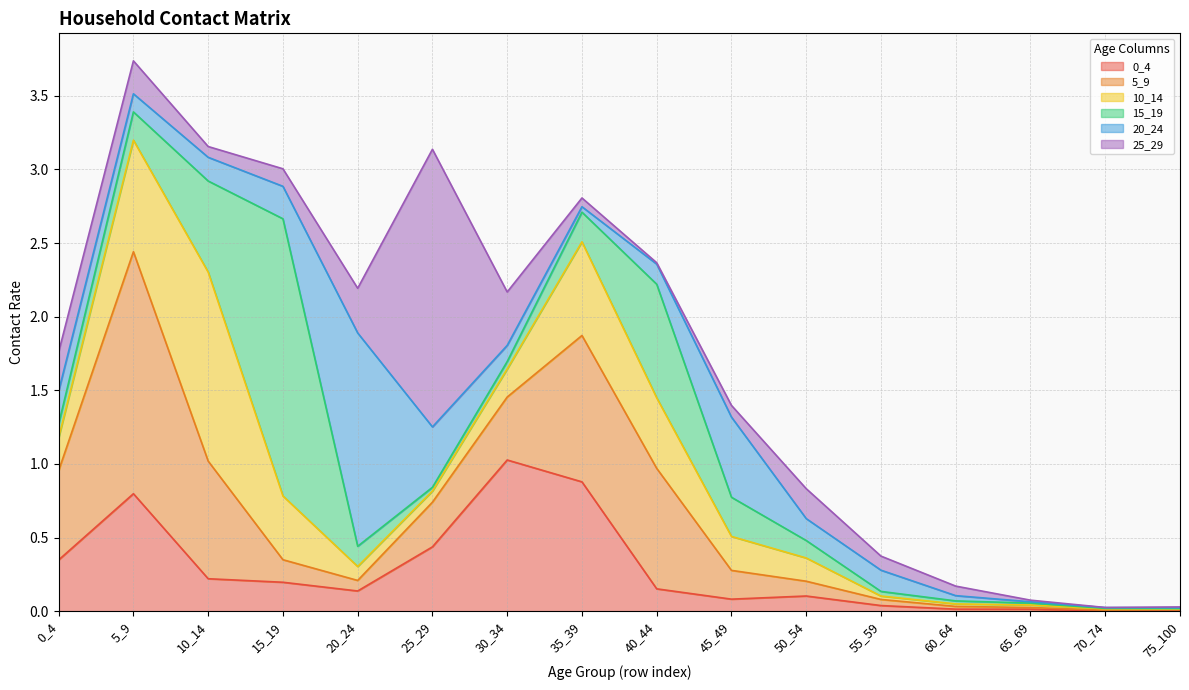

How many lines are shown in the chart?

6